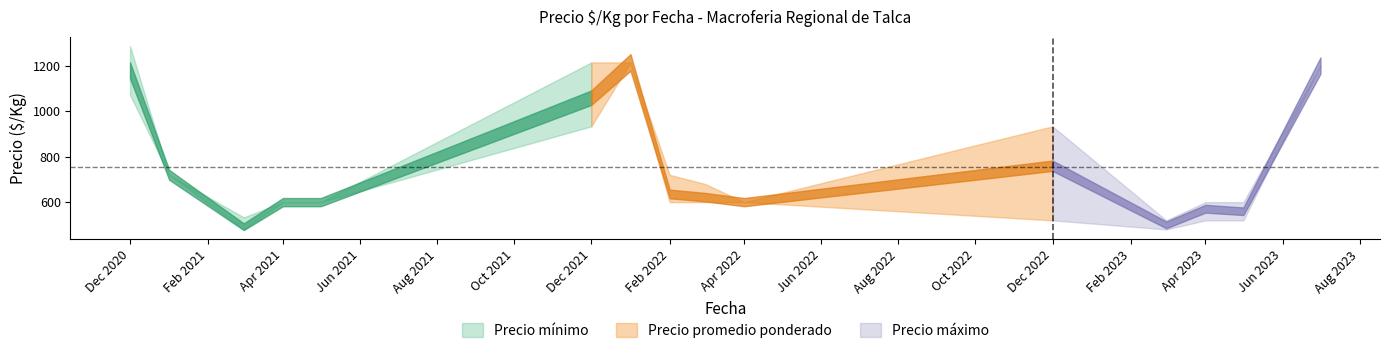

Reading right to left, list all the values displayed in this chart.

Precio_min: 2023-07-01=1200	2023-05-01=520	2023-04-01=520	2023-03-01=480	2022-12-01=520	2022-04-01=600	2022-03-01=600	2022-02-01=600	2022-01-01=1214	2021-12-01=933	2021-05-01=600	2021-04-01=600	2021-03-01=480	2021-01-01=720	2020-12-01=1071
Precio_promedio: 2023-07-01=1200	2023-05-01=560	2023-04-01=571	2023-03-01=500	2022-12-01=760	2022-04-01=600	2022-03-01=622	2022-02-01=636	2022-01-01=1214	2021-12-01=1059	2021-05-01=600	2021-04-01=600	2021-03-01=492	2021-01-01=720	2020-12-01=1179
Precio_max: 2023-07-01=1200	2023-05-01=600	2023-04-01=600	2023-03-01=520	2022-12-01=933	2022-04-01=600	2022-03-01=680	2022-02-01=720	2022-01-01=1214	2021-12-01=1214	2021-05-01=600	2021-04-01=600	2021-03-01=533	2021-01-01=720	2020-12-01=1286